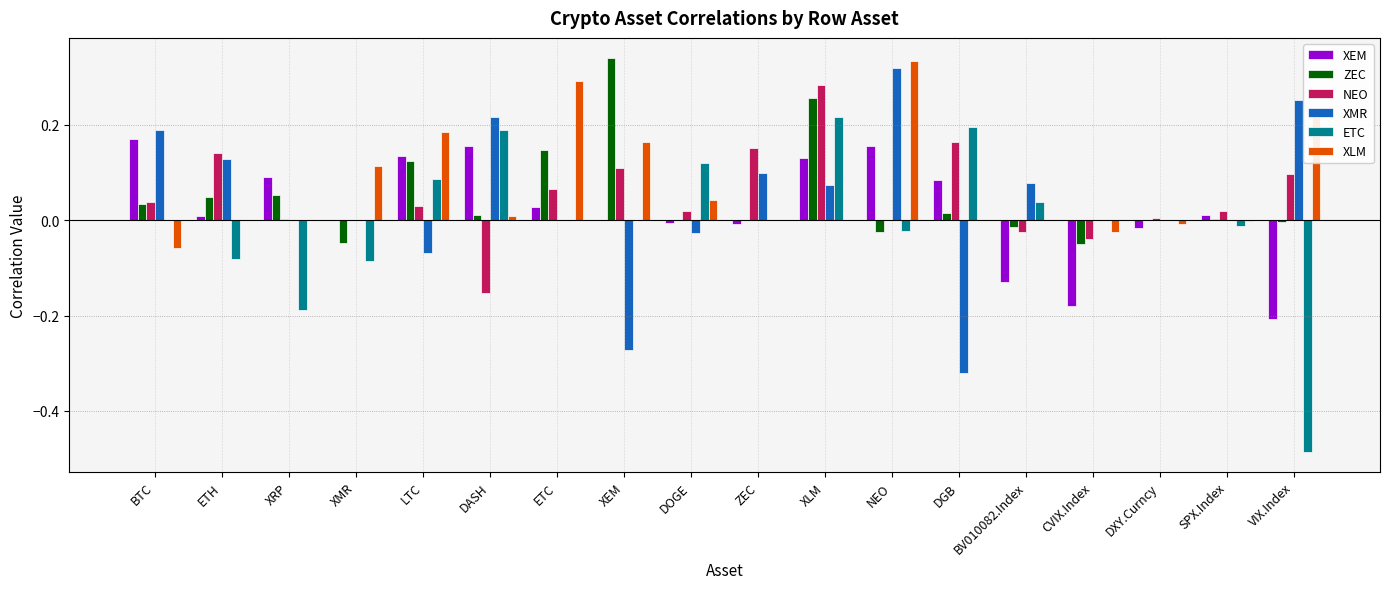

The value of ETC at DXY.Curncy is 0.3. True or false?

False